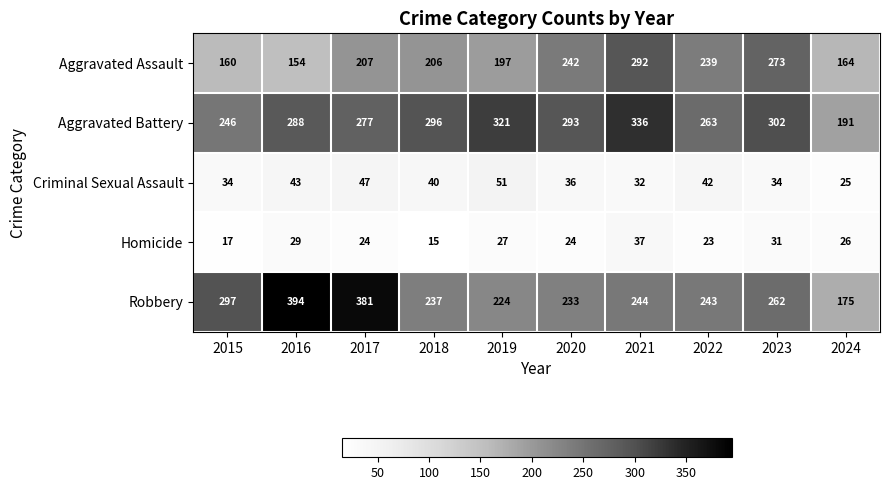

How many series are shown in this chart?

5